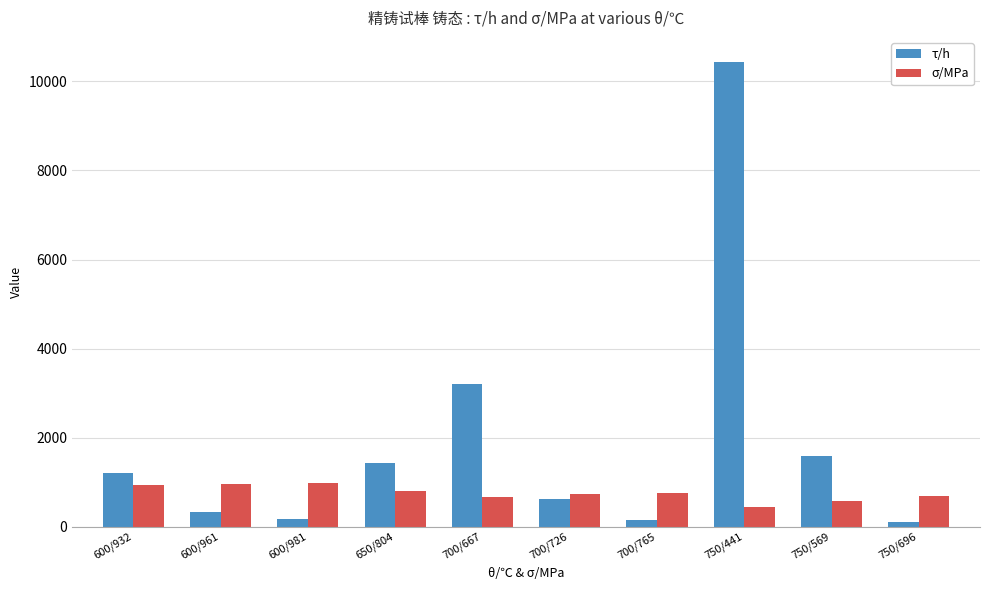

Rank the series by their maximum value, from lowest to highest.

σ/MPa, τ/h